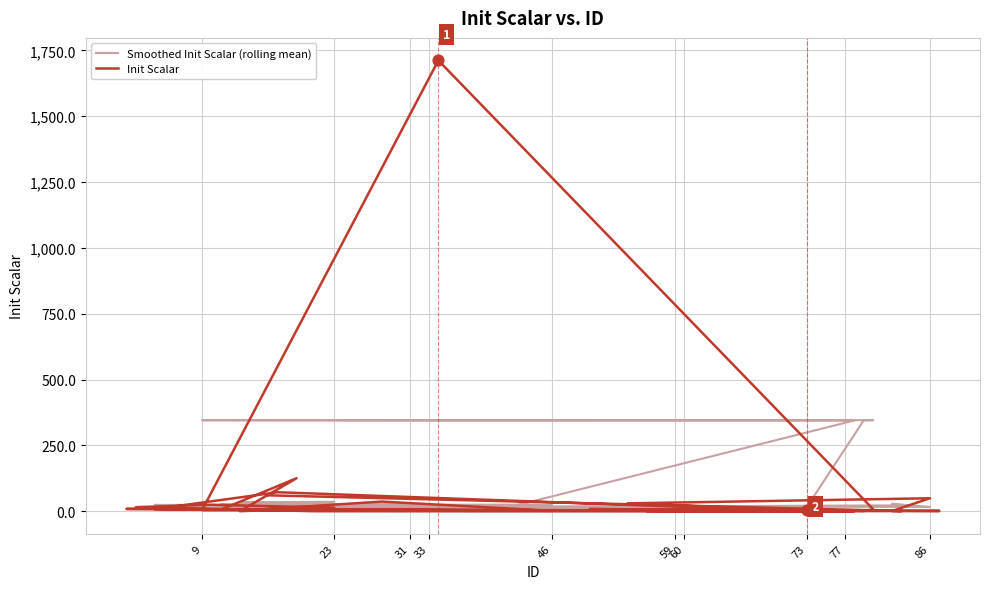

What are all the series names shown in the legend?

Smoothed Init Scalar (rolling mean), Init Scalar